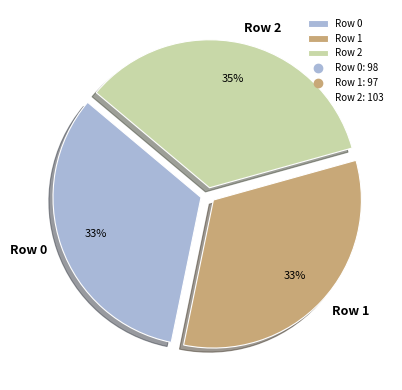

What is the ratio of the value at Row 1 to the value at Row 2?

0.9